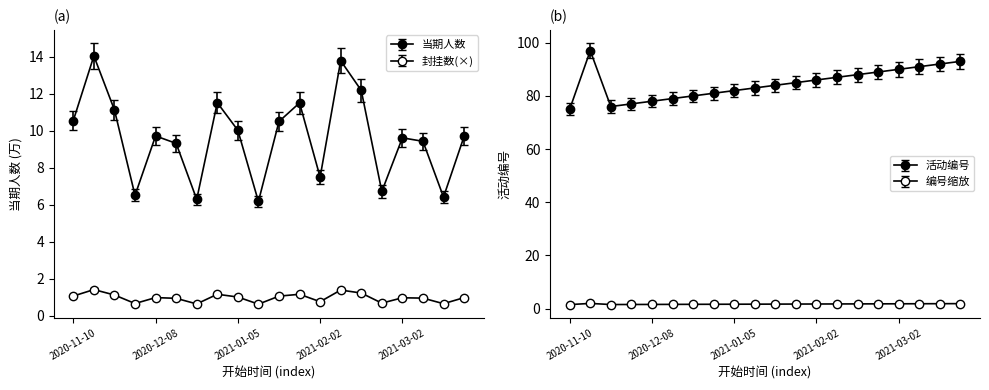

How many interior local valleys does the 活动编号 series have?

1